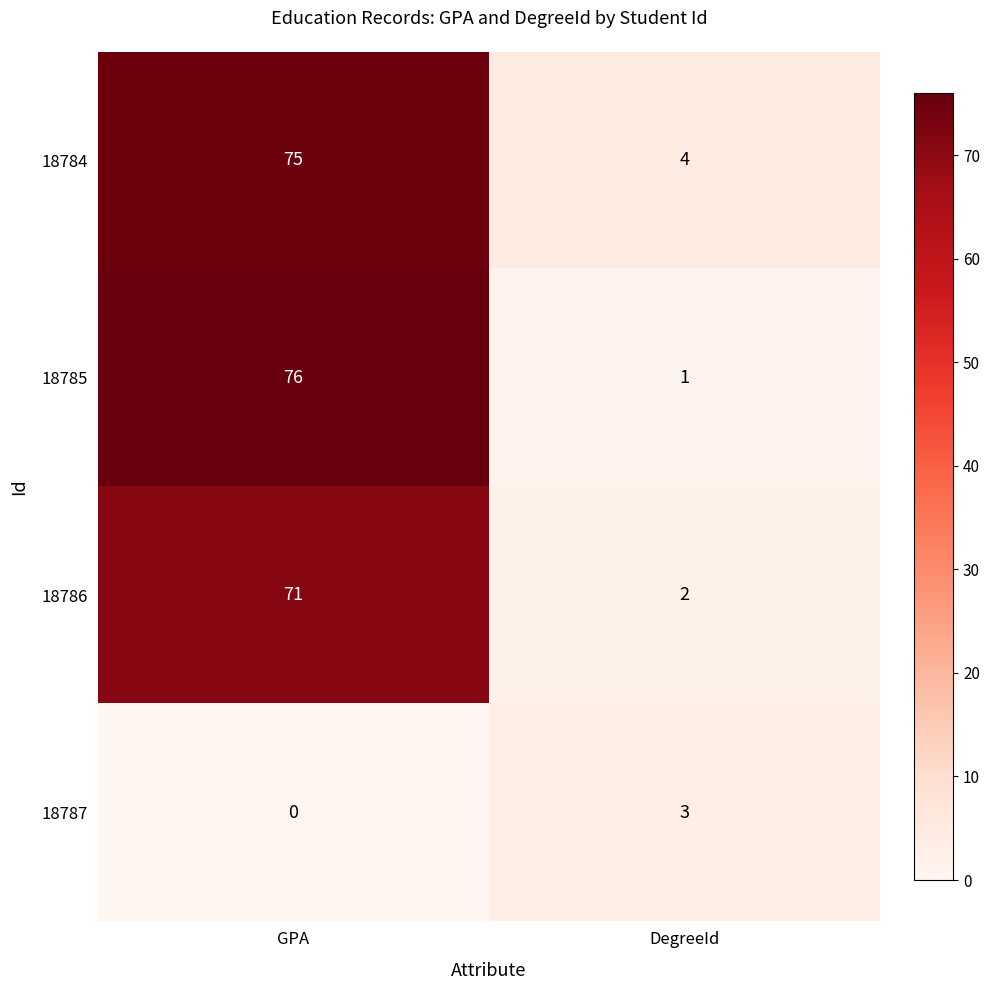

What is the difference between the highest and lowest values at GPA?

76